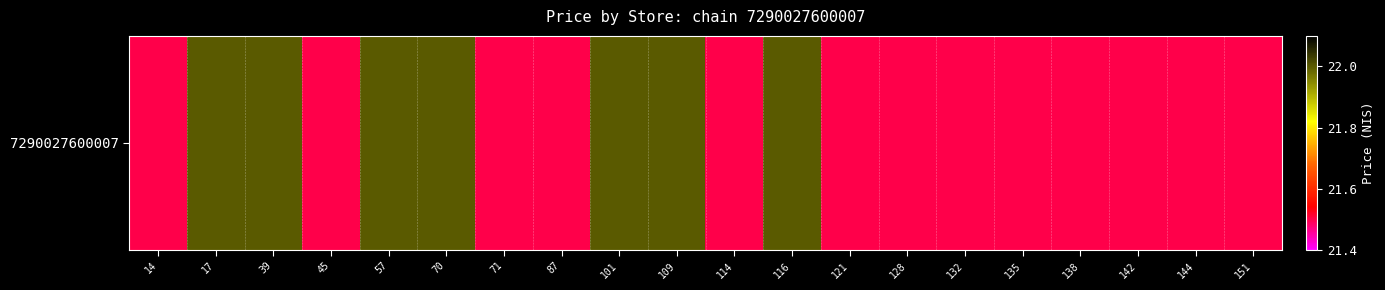

What is the sum of the values at 135 and 101?

43.5